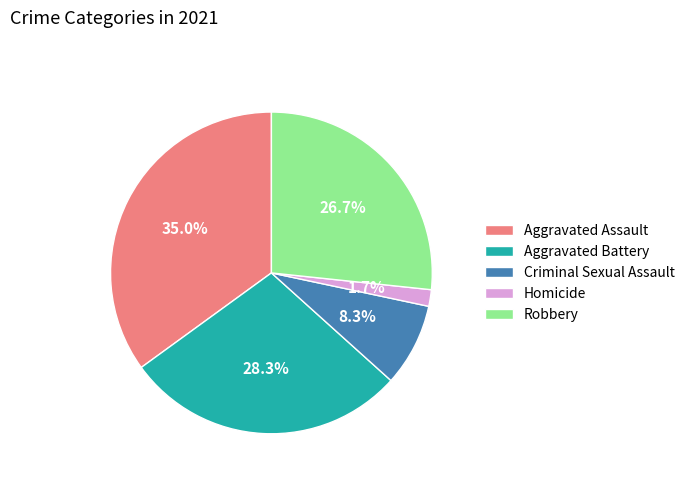

How many segments does this pie chart have?

5